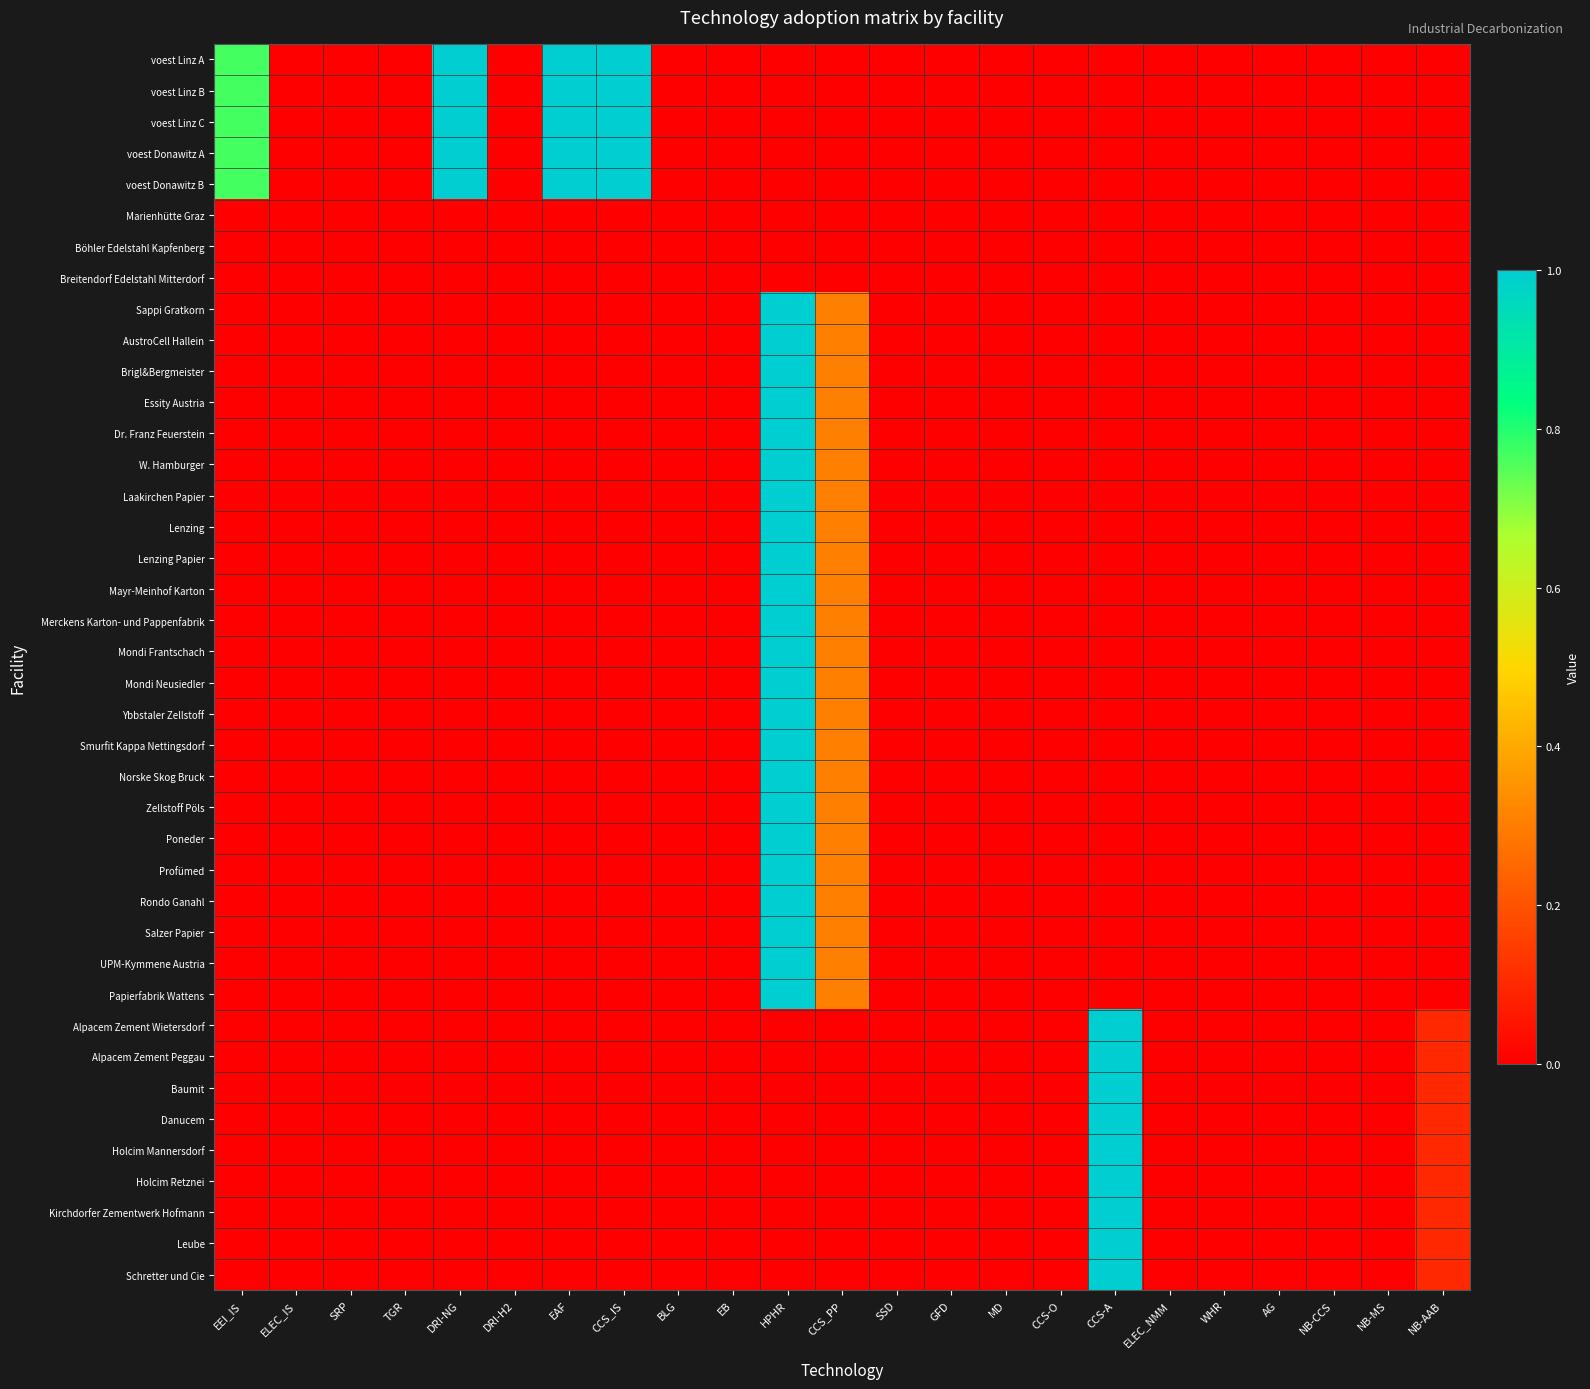

Which series has the largest range (max minus min)?

voest Linz A